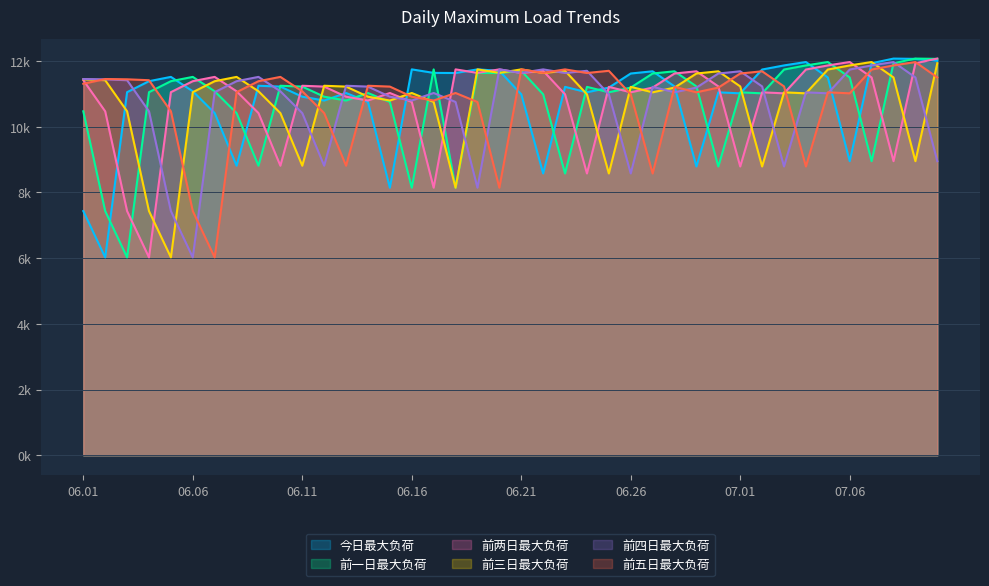

Which series changed the most between 2014.06.23 and 2014.06.29?

前一日最大负荷